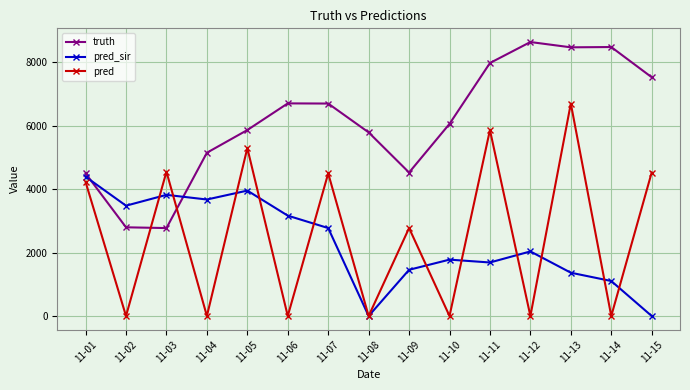

What is the sum of the pred values at 11-15 and 11-03?

9082.0